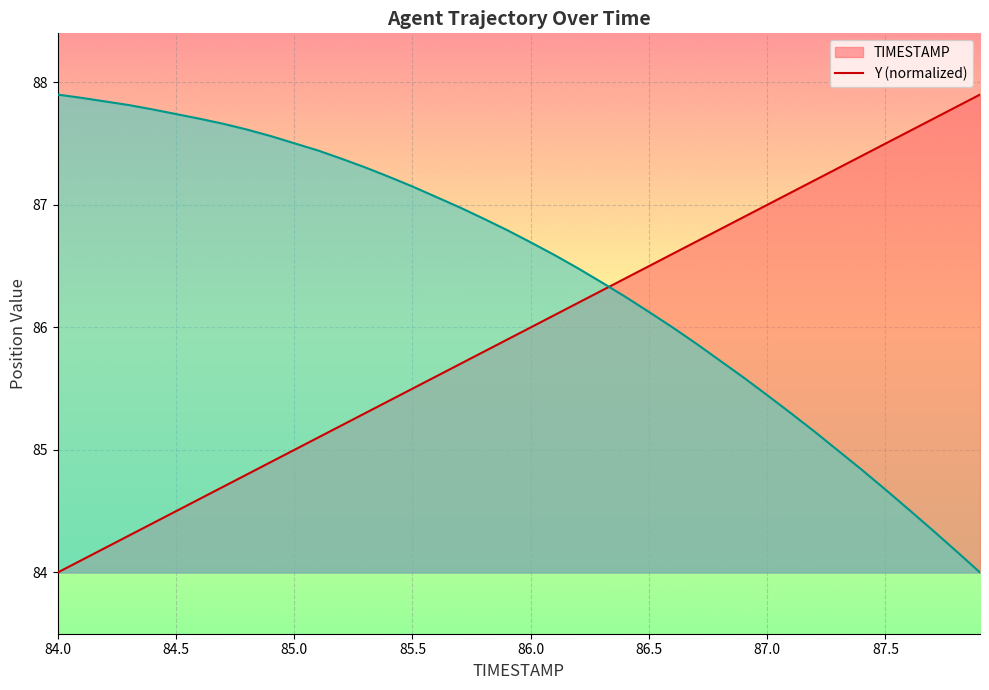

Which label corresponds to the smallest value in the chart?

84.0